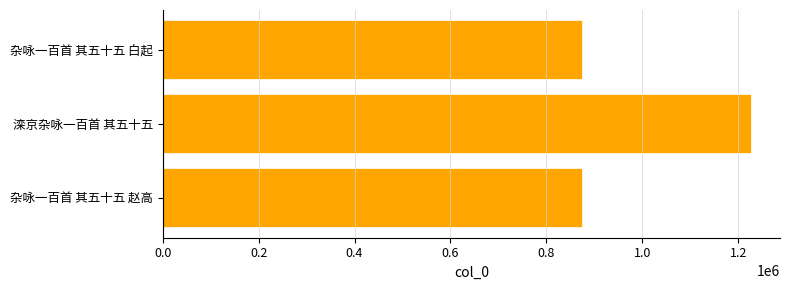

What is the change in value from 杂咏一百首 其五十五 赵高 to 滦京杂咏一百首 其五十五?

+350756